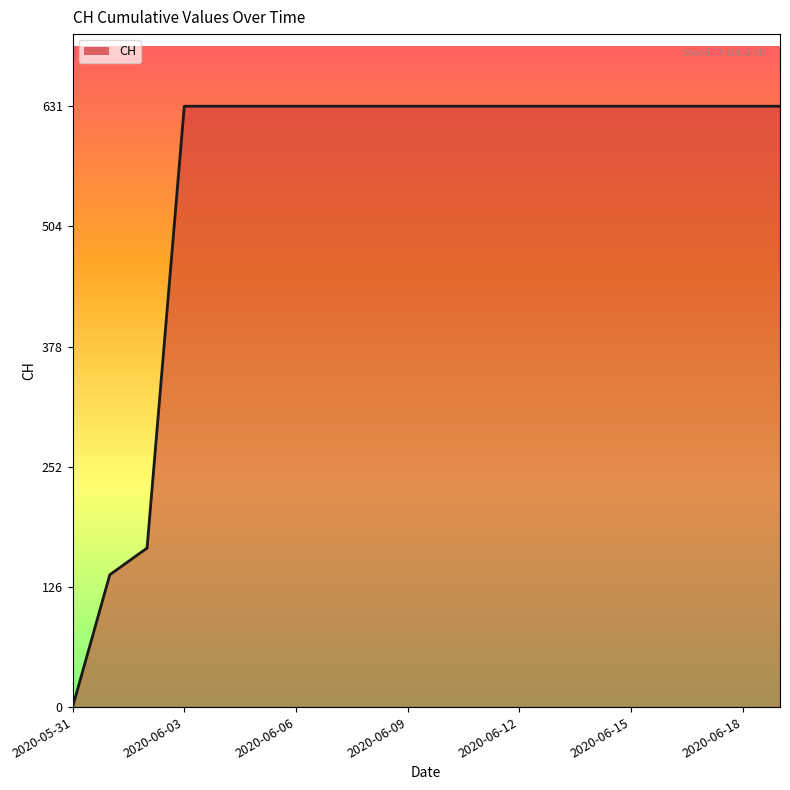

Reading left to right, transcribe all the data shown in this chart.

0	139	167	631	631	631	631	631	631	631	631	631	631	631	631	631	631	631	631	631